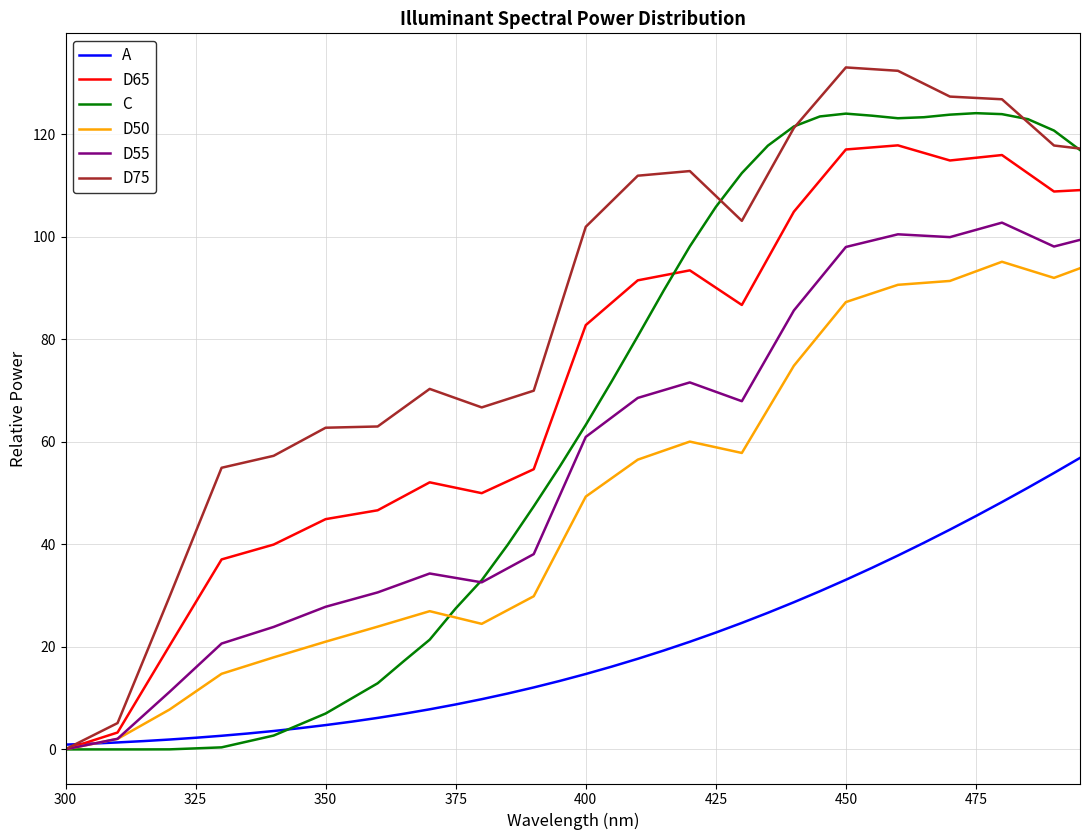

Rank the series by their maximum value, from highest to lowest.

D75, C, D65, D55, D50, A